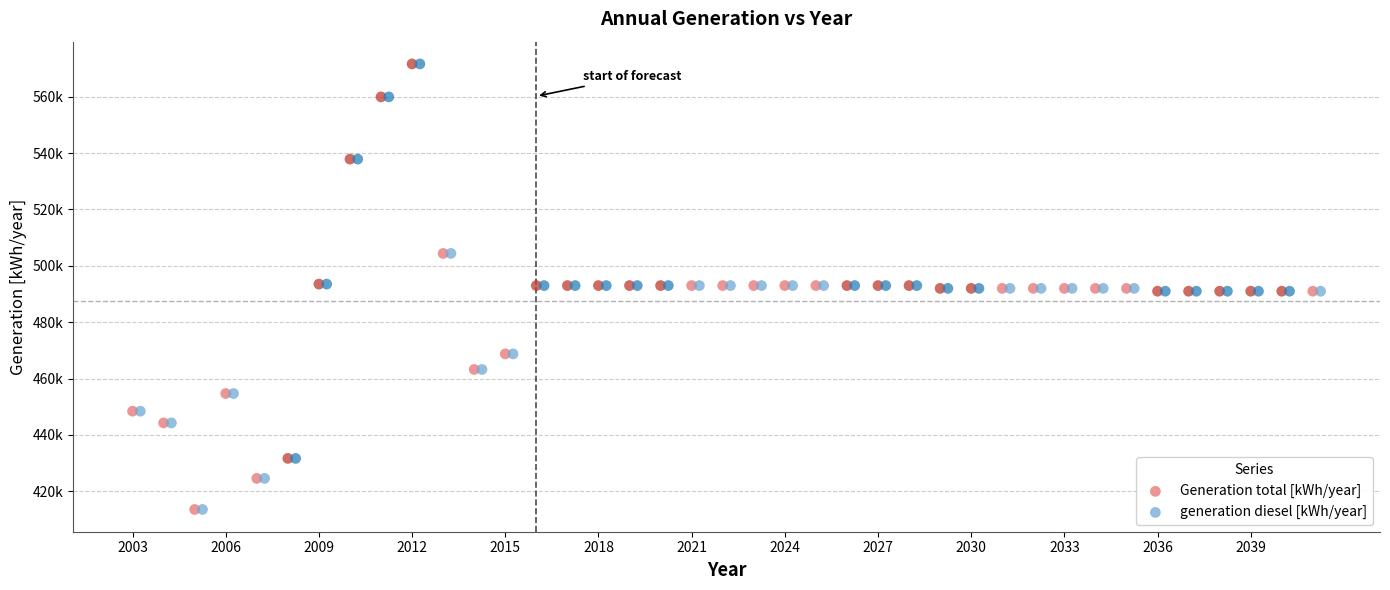

What are all the series names shown in the legend?

Generation total [kWh/year], generation diesel [kWh/year]